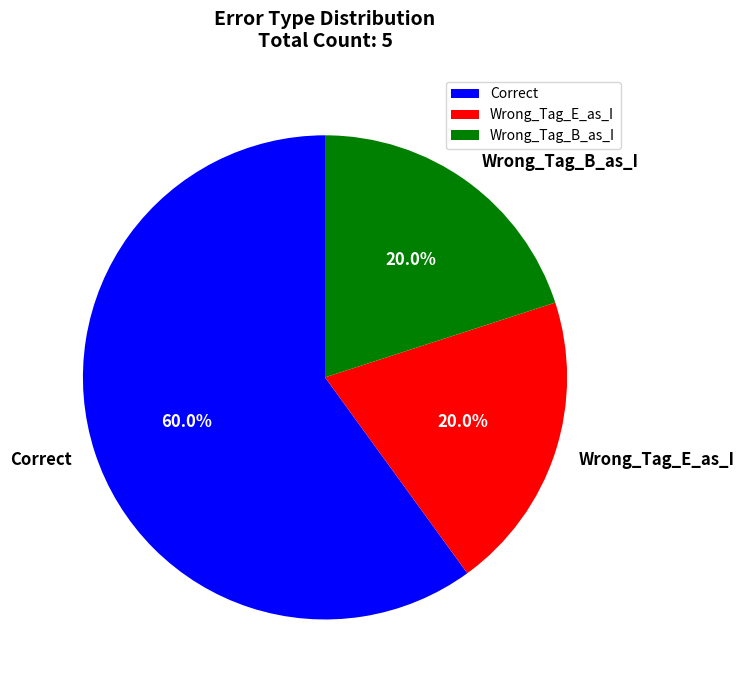

How many segments does this pie chart have?

3